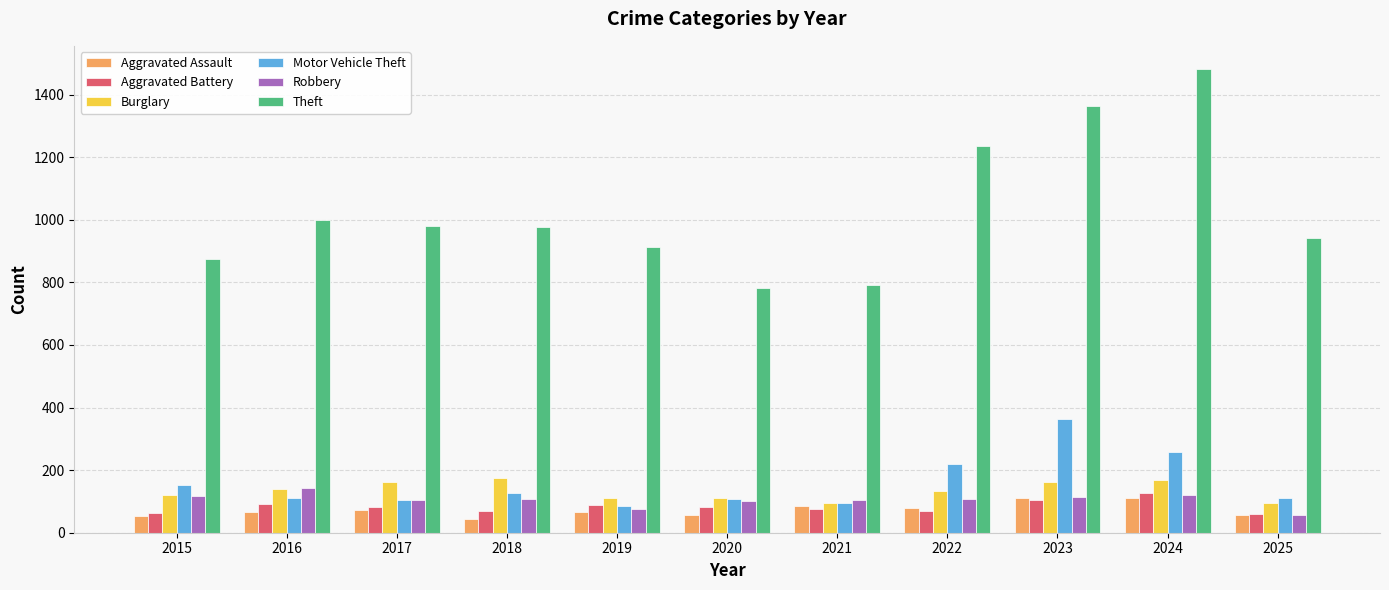

The value of Theft at 2020 is 782. True or false?

True